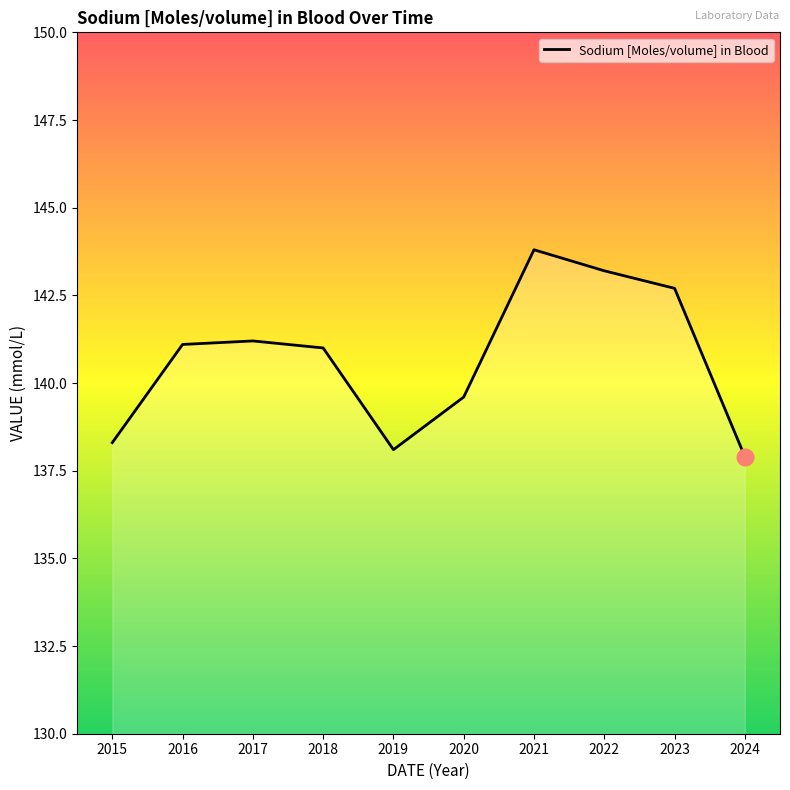

Reading left to right, transcribe all the data shown in this chart.

2015=138.3	2016=141.1	2017=141.2	2018=141.0	2019=138.1	2020=139.6	2021=143.8	2022=143.2	2023=142.7	2024=137.9